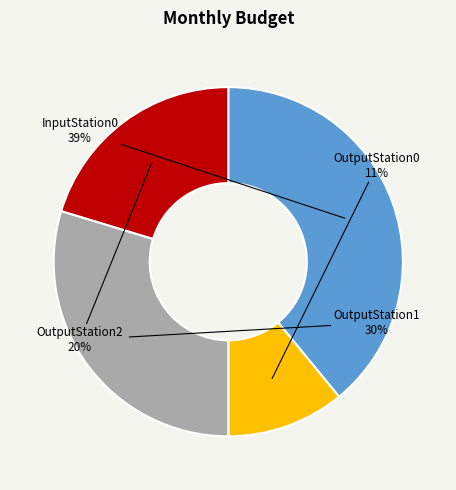

Is it true that OutputStation1 is 30% of the pie?

True